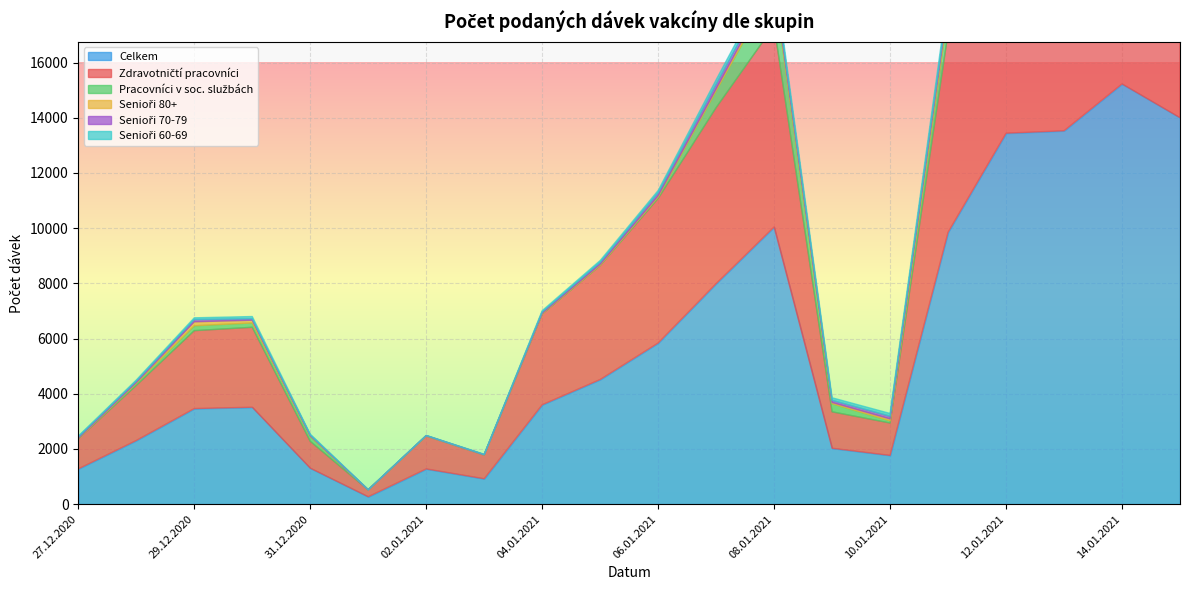

The Zdravotničtí pracovníci series shows 9554 at 08.01.2021. True or false?

False